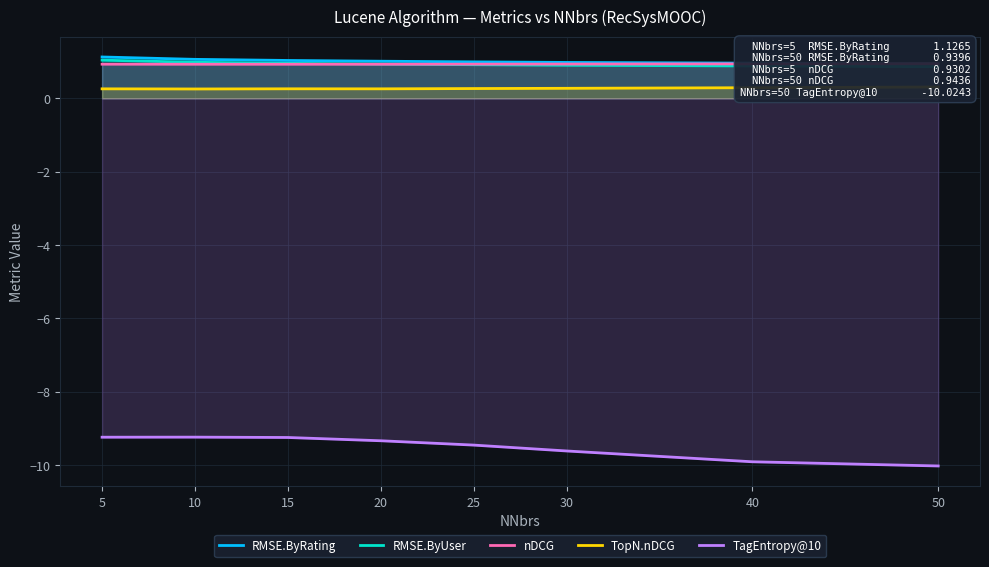

At which category does TopN.nDCG reach its first local peak?

15